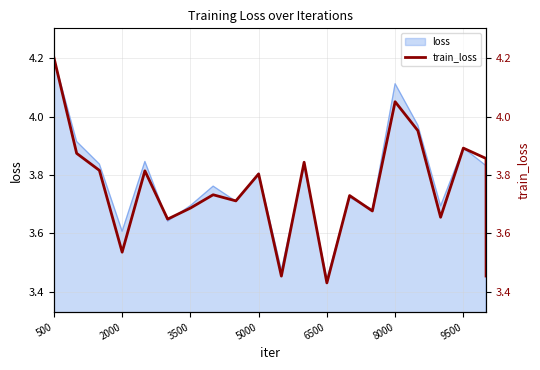

Where is loss nearest to the value 3?

6500